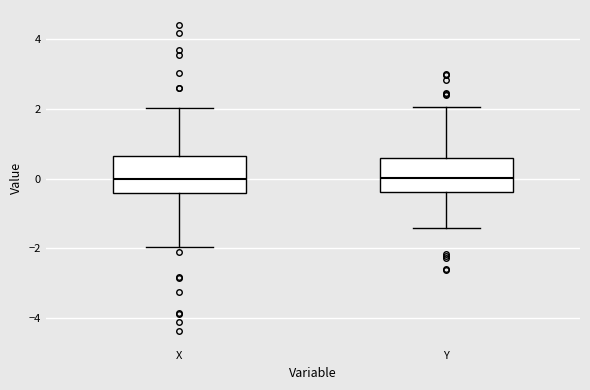

Reading left to right, transcribe this box plot: for each box, give where its median line is, the range the box spans, and where its two whiskers end, as read against the y-axis. The values are not printed on the chart, so give them approximately, as read against the axis.

X: median 0.0, box -0.4 to 0.6, whiskers -2.0 to 2.0
Y: median 0.0, box -0.4 to 0.6, whiskers -1.4 to 2.0